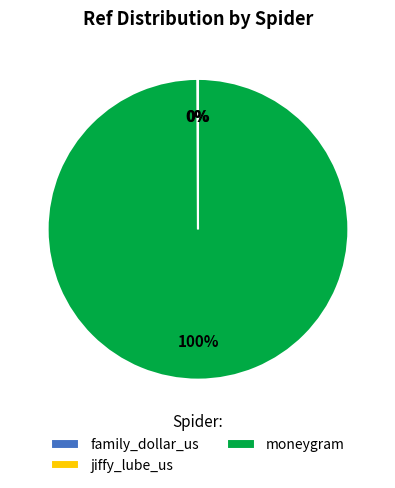

What percentage is the moneygram slice, to the nearest percent?

100%